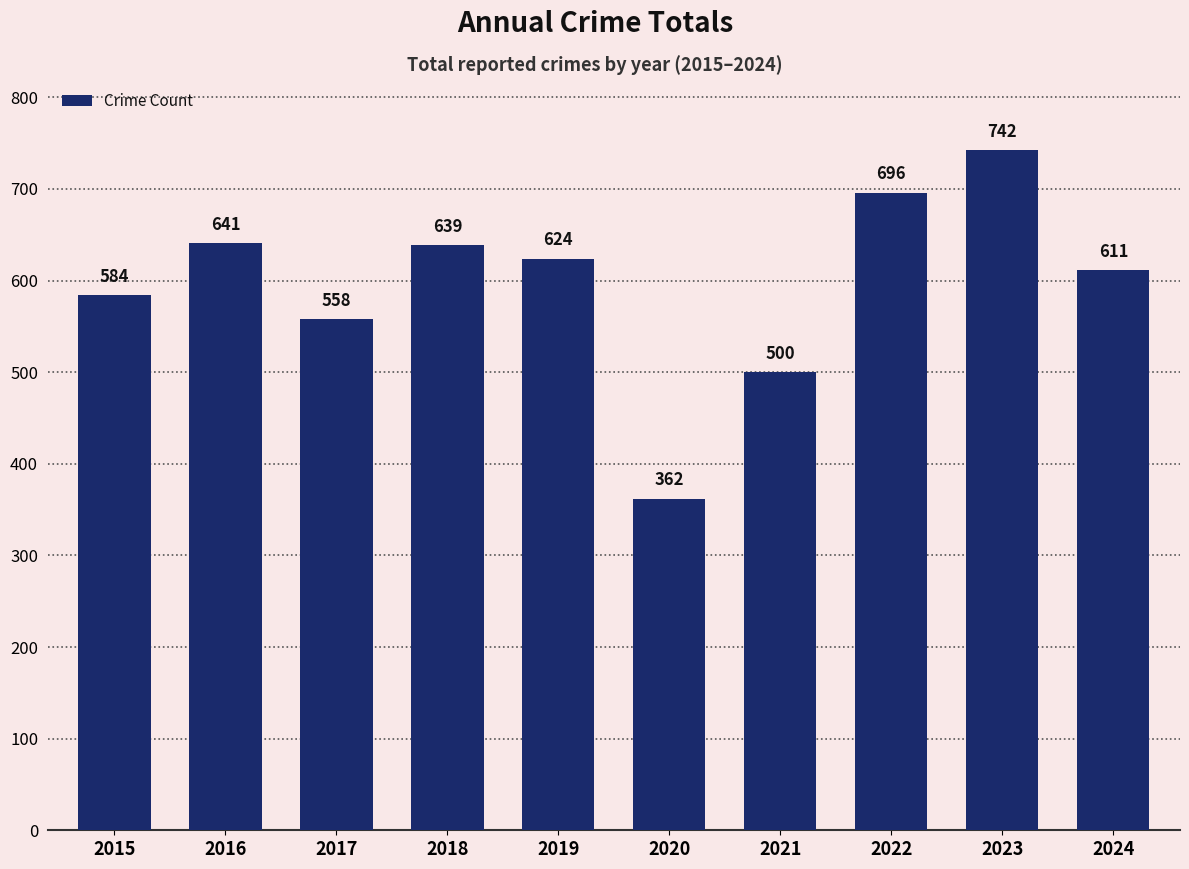

Rank the categories by value from lowest to highest.

2020, 2021, 2017, 2015, 2024, 2019, 2018, 2016, 2022, 2023